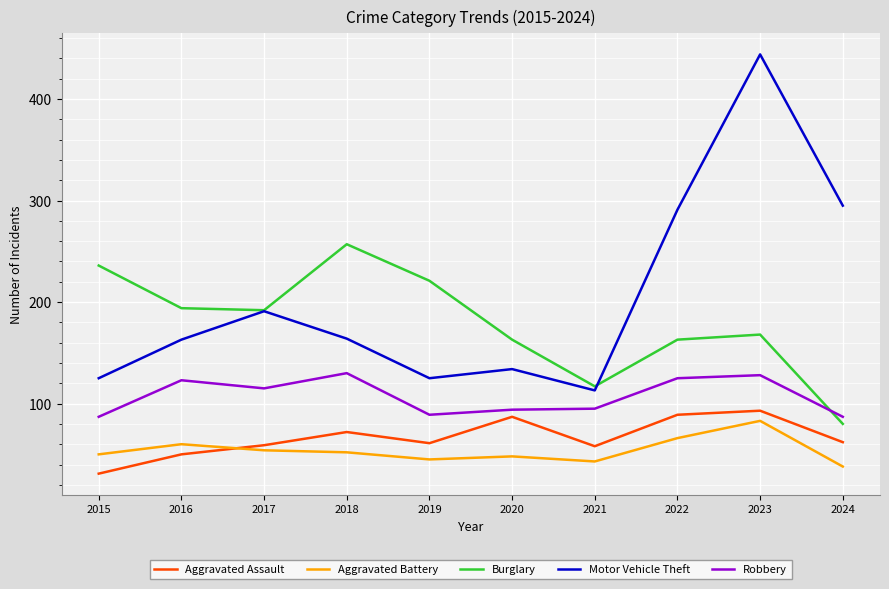

What is the difference between the maximum and minimum values in the Motor Vehicle Theft series?

331